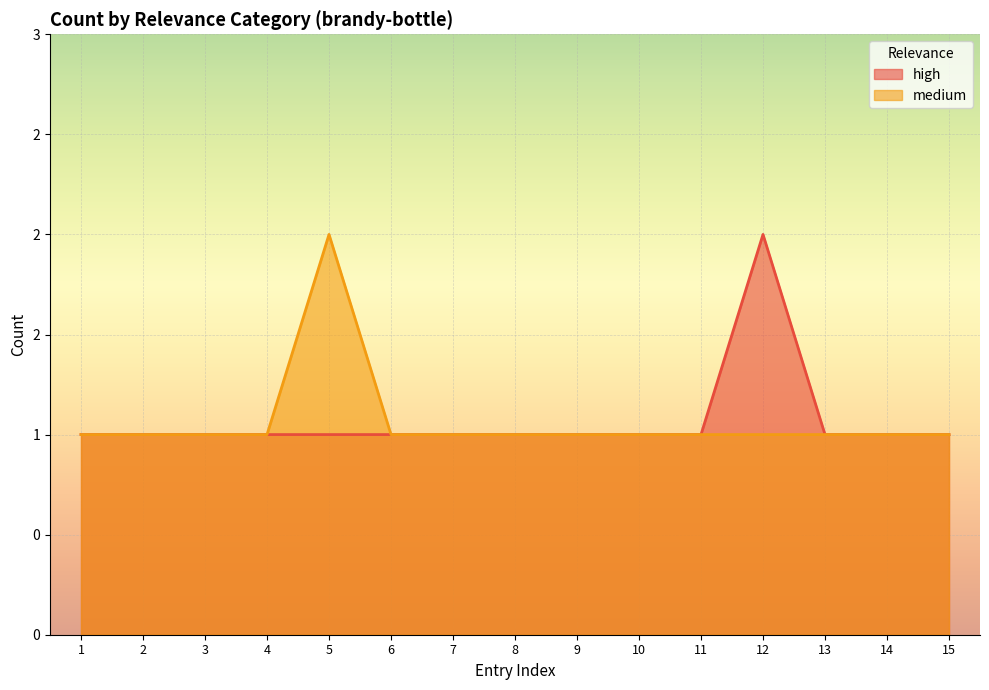

Count the number of categories in the chart.

15